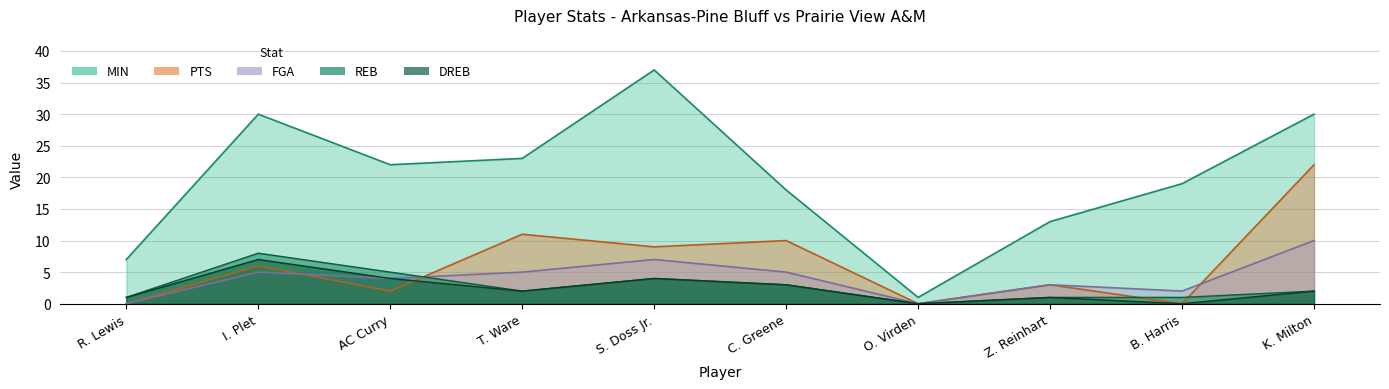

Reading right to left, transcribe all the data shown in this chart.

MIN: 30	19	13	1	18	37	23	22	30	7
PTS: 22	0	3	0	10	9	11	2	6	0
FGA: 10	2	3	0	5	7	5	4	5	0
REB: 2	1	1	0	3	4	2	5	8	1
DREB: 2	0	1	0	3	4	2	4	7	1